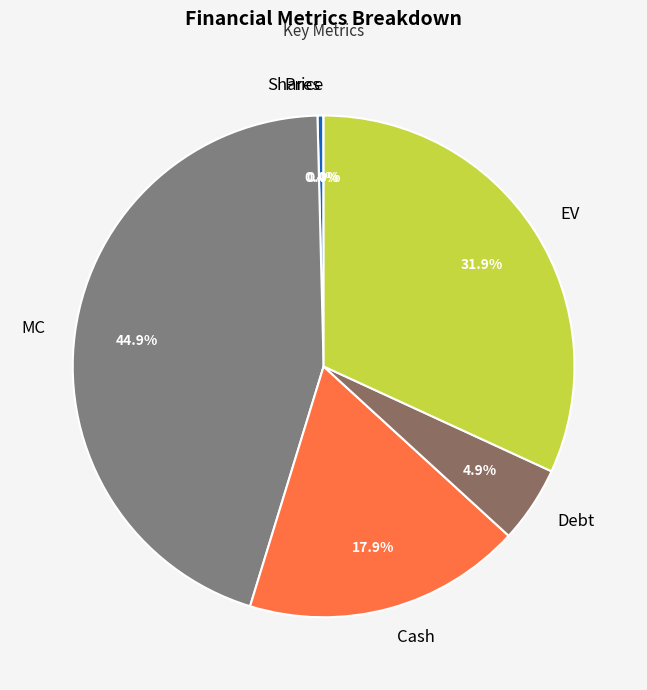

Which has a higher value, Shares or EV?

EV